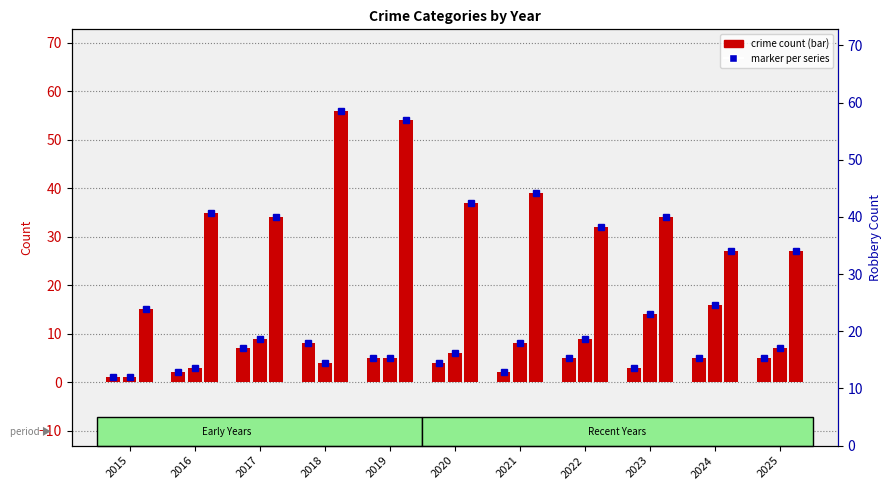

What is the difference between the highest and lowest values at 2019?

49